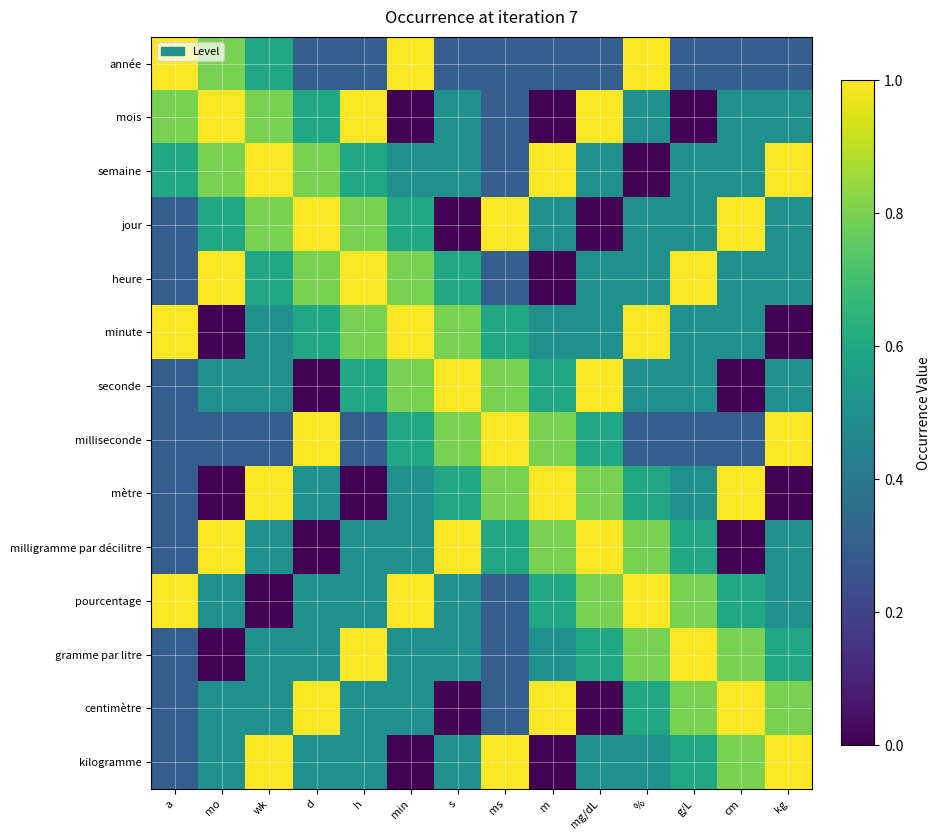

How many series are shown in this chart?

14